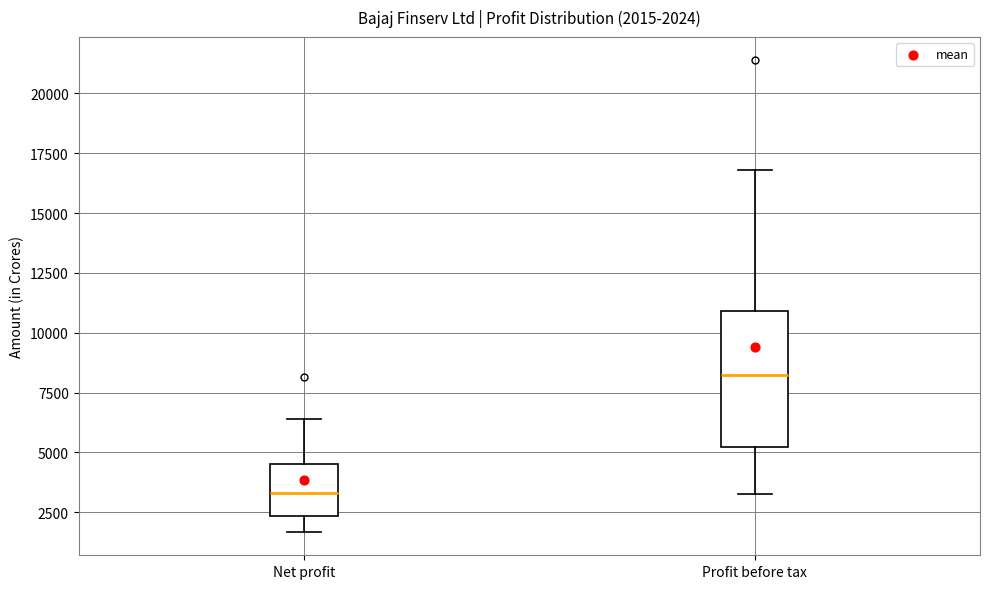

Comparing the boxes themselves (not the whiskers), which one is the tallest?

Profit before tax